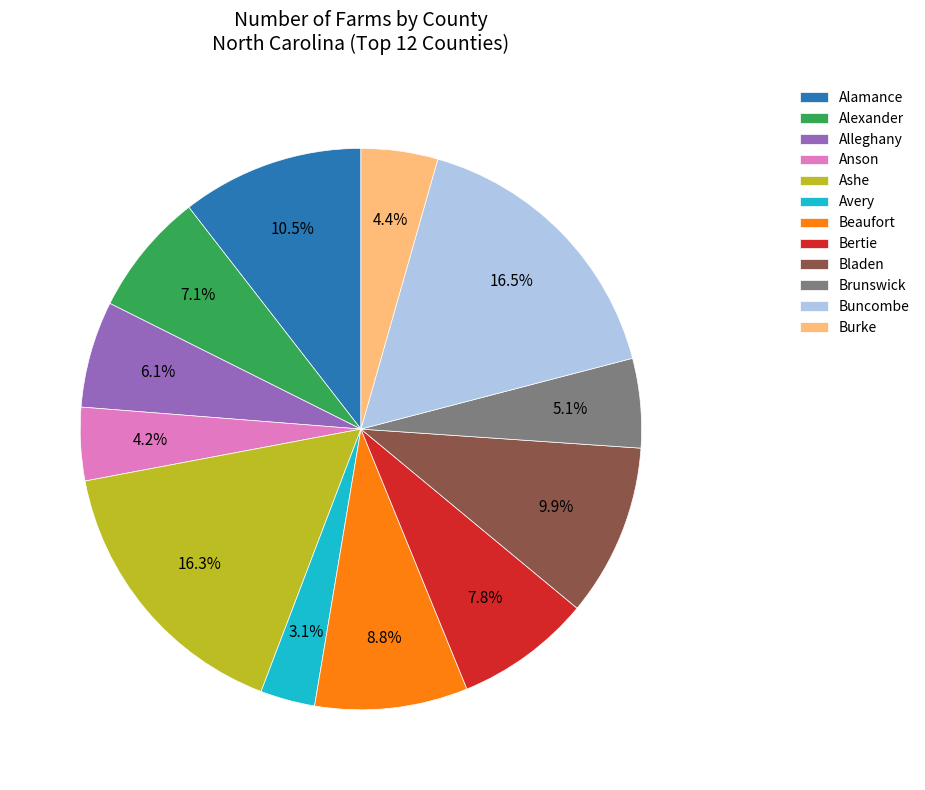

Do Beaufort and Burke together represent more than half of the pie?

No